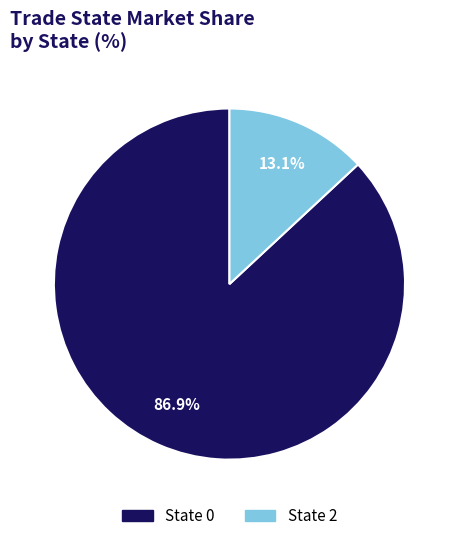

Which slice is the smallest?

State 2